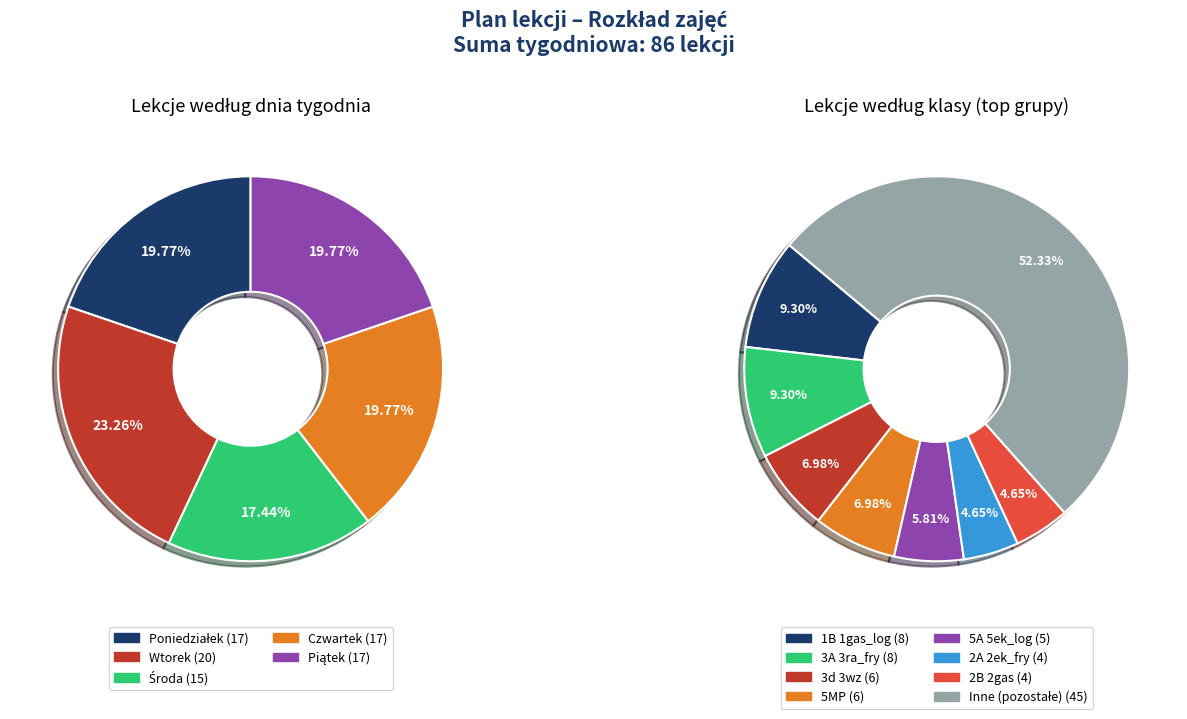

What percentage is NOT represented by 26?

93.5%